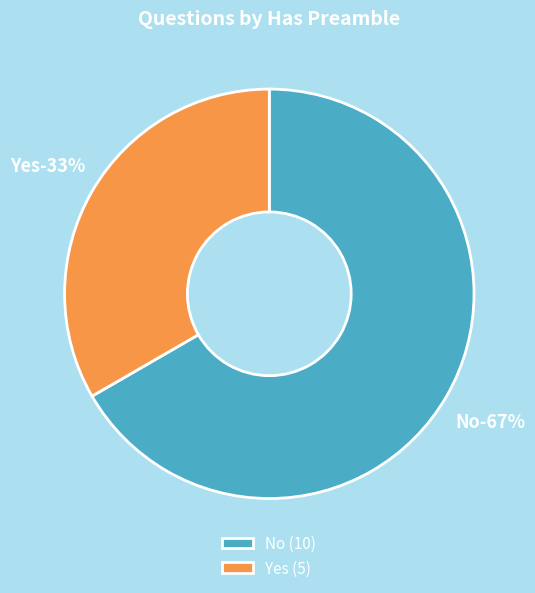

Which category accounts for the majority?

No